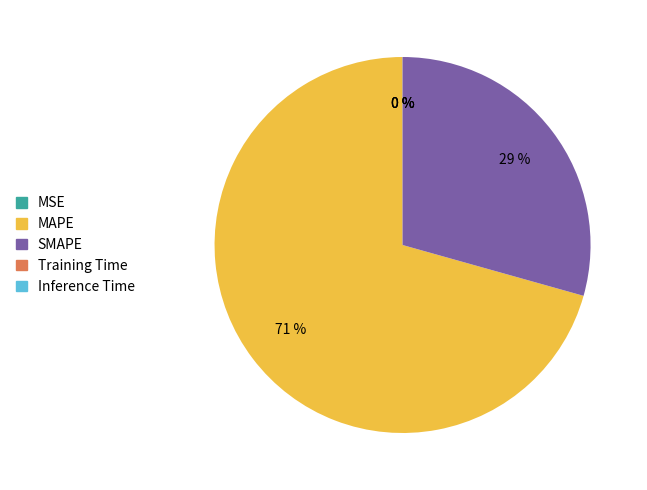

Which category accounts for the majority?

MAPE